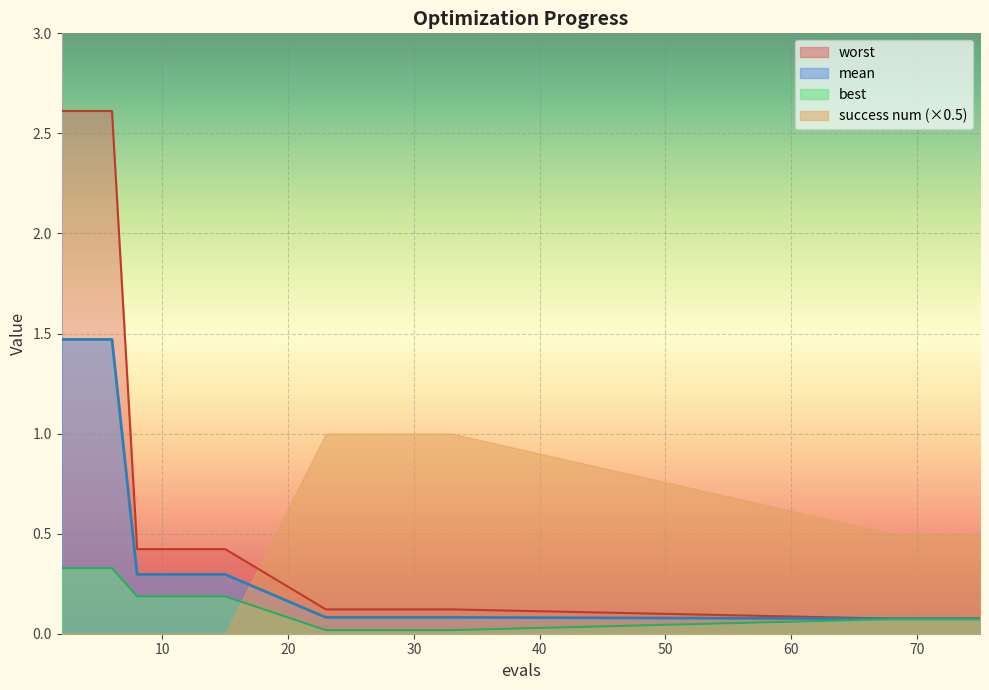

How many lines are shown in the chart?

3